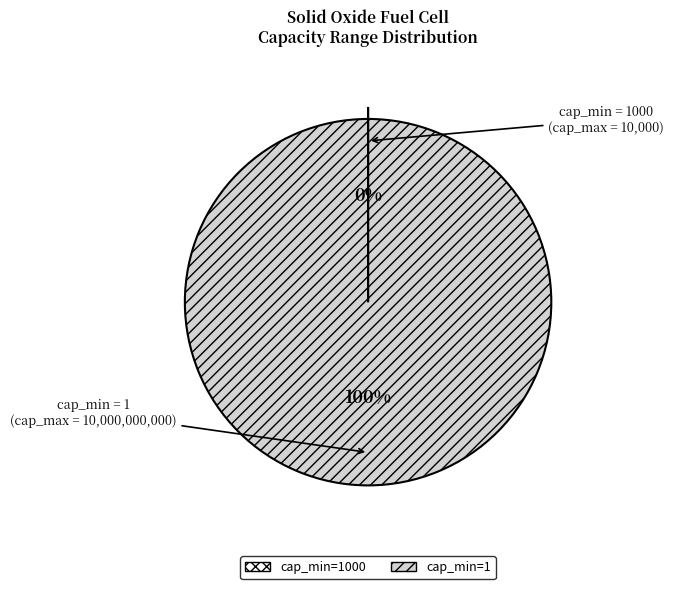

To the nearest percent, what is the difference between the largest and smallest slice percentages?

100%